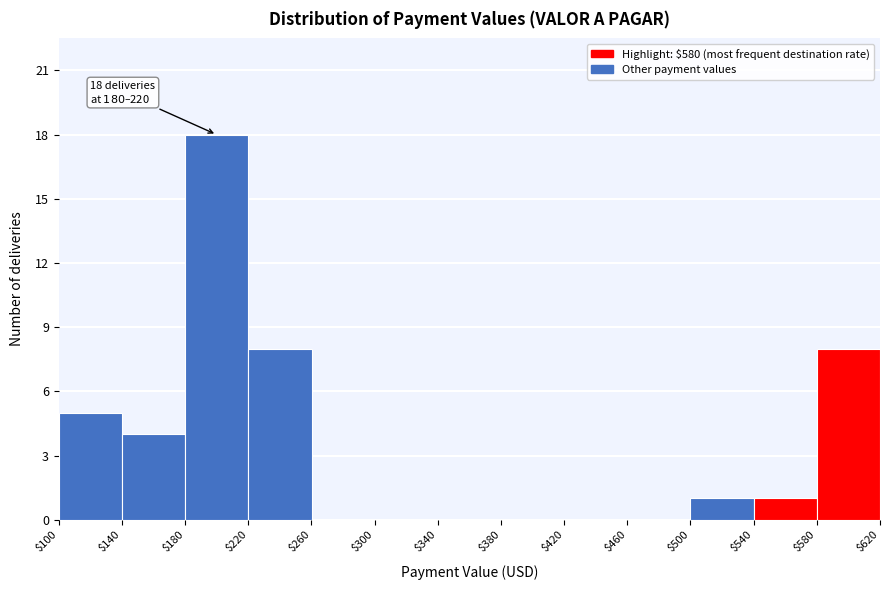

Over which range of the x-axis is the bar tallest?

$180 to $220